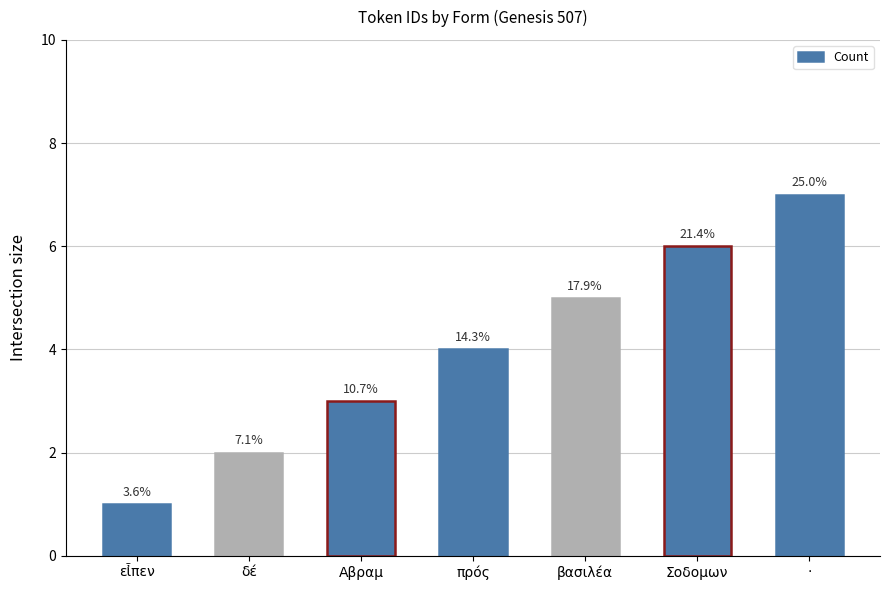

List the labels in order of value, largest first.

·, Σοδομων, βασιλέα, πρός, Αβραμ, δέ, εἶπεν